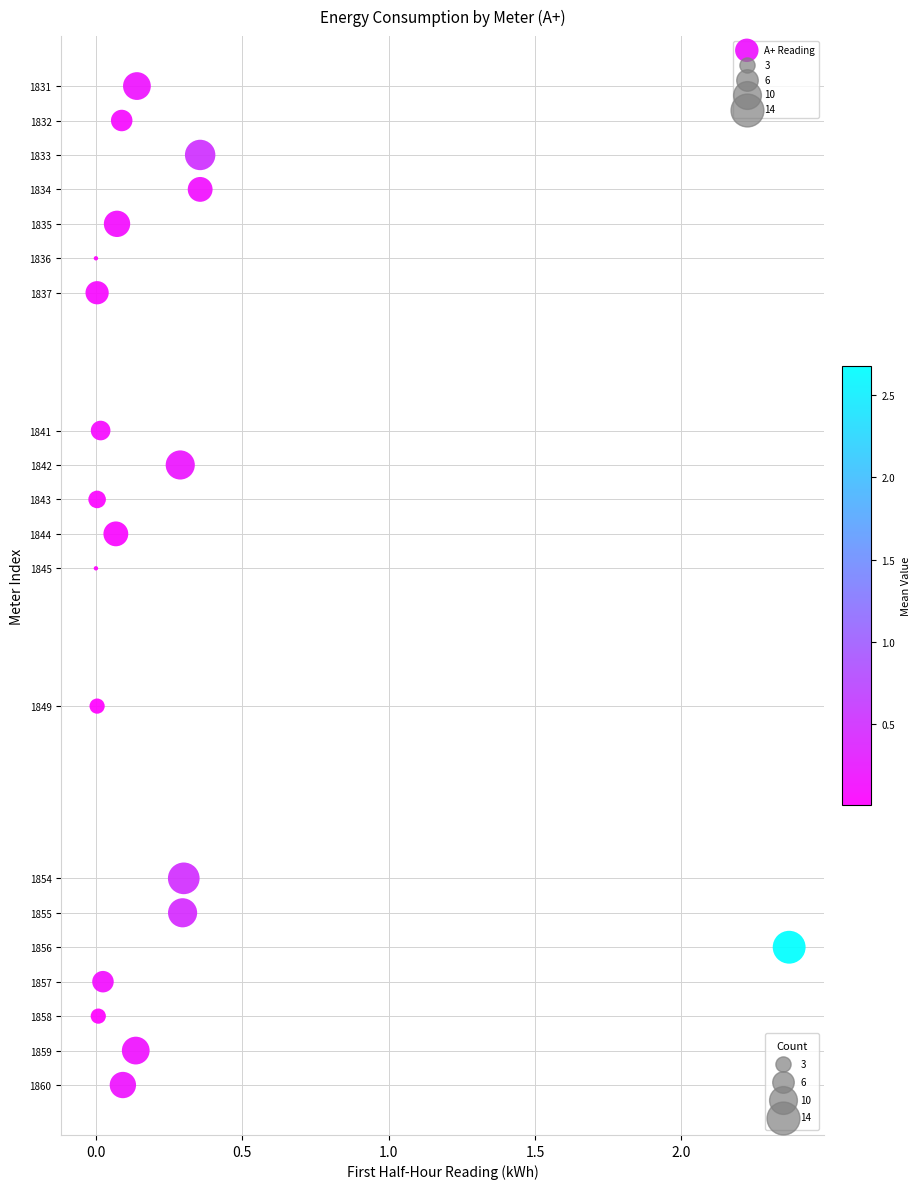

What is the range of Y values (max minus min)?

29